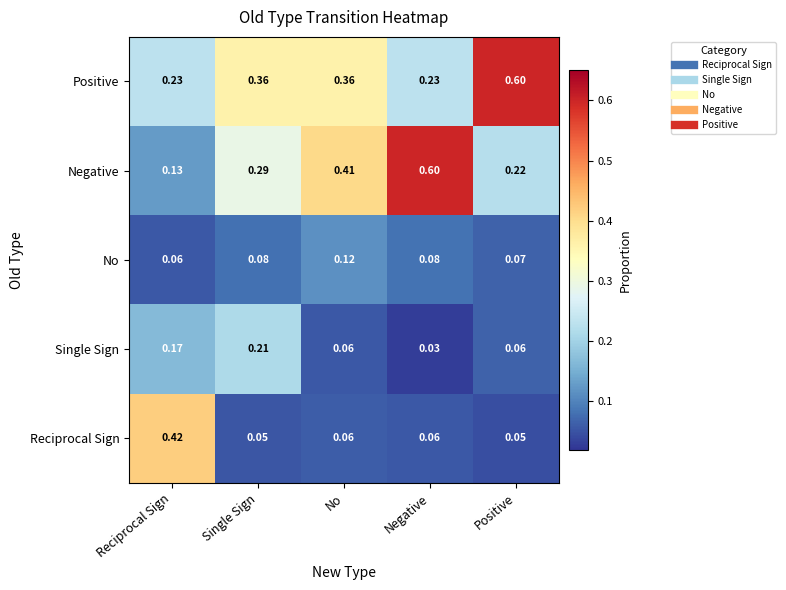

At Positive, list the series in order from largest to smallest.

Positive, Negative, No, Single Sign, Reciprocal Sign